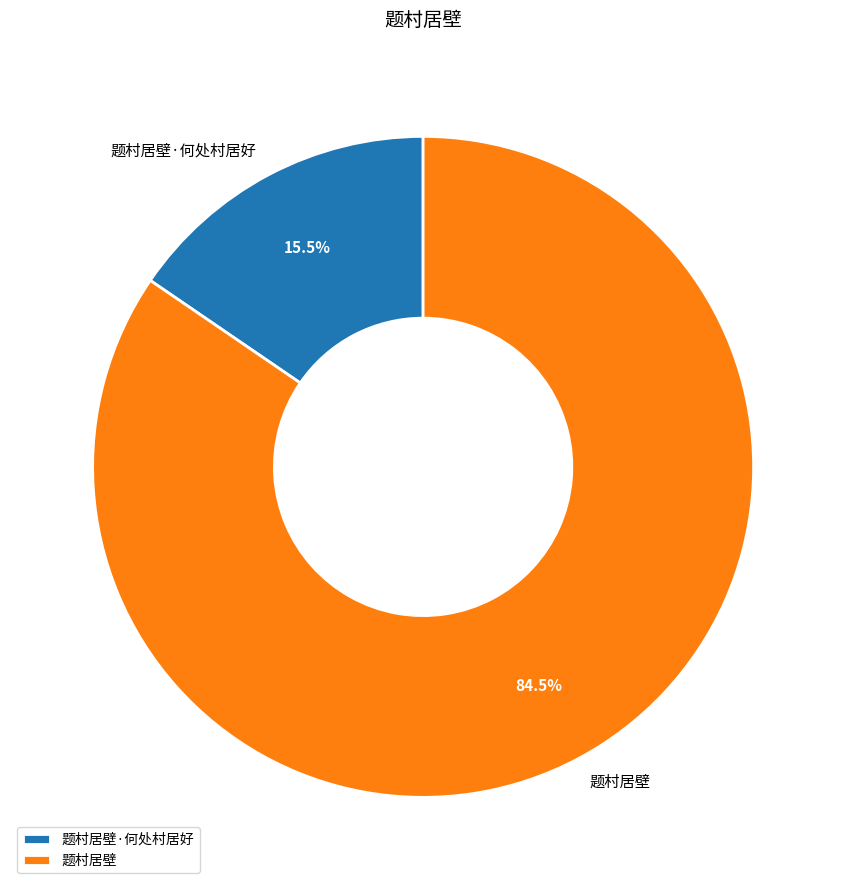

Rank the categories by value from lowest to highest.

题村居壁·何处村居好, 题村居壁